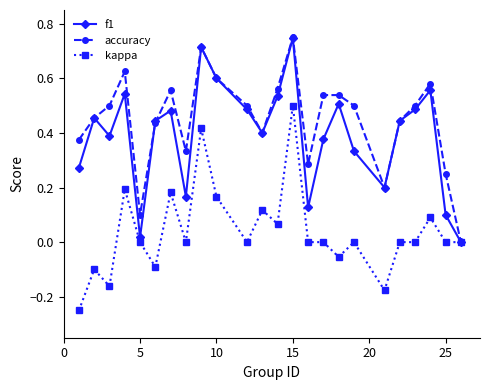

Which series has the largest total across all categories?

accuracy